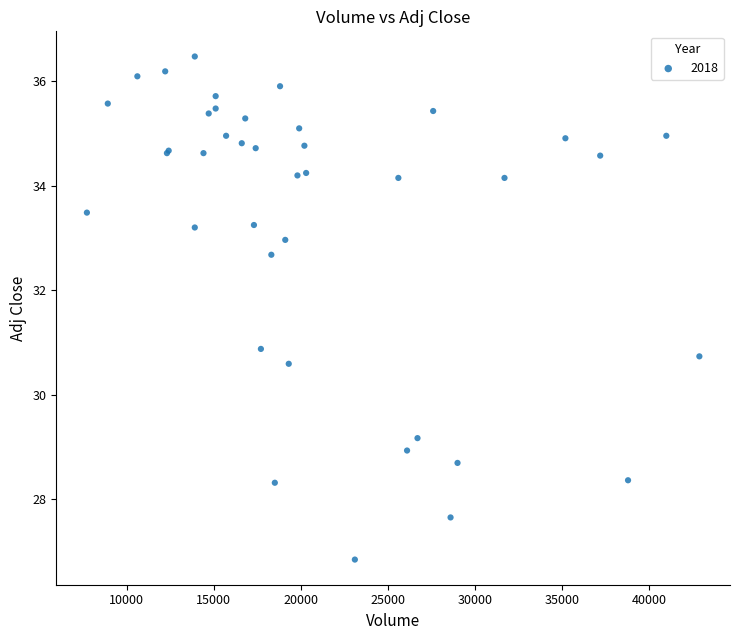

What Y value in the scatter plot is closest to 31?

30.9